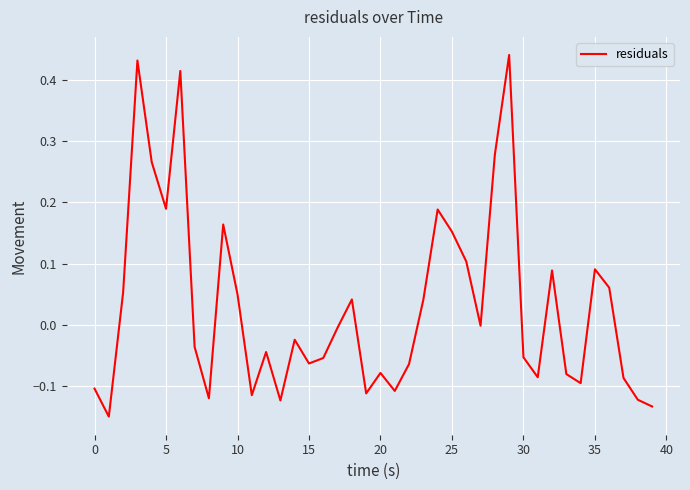

What is the difference between the maximum and minimum values?

0.6